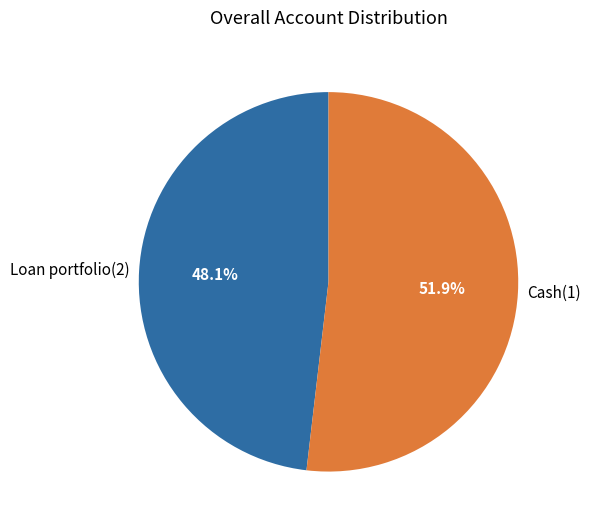

What is the majority slice?

Cash(1)